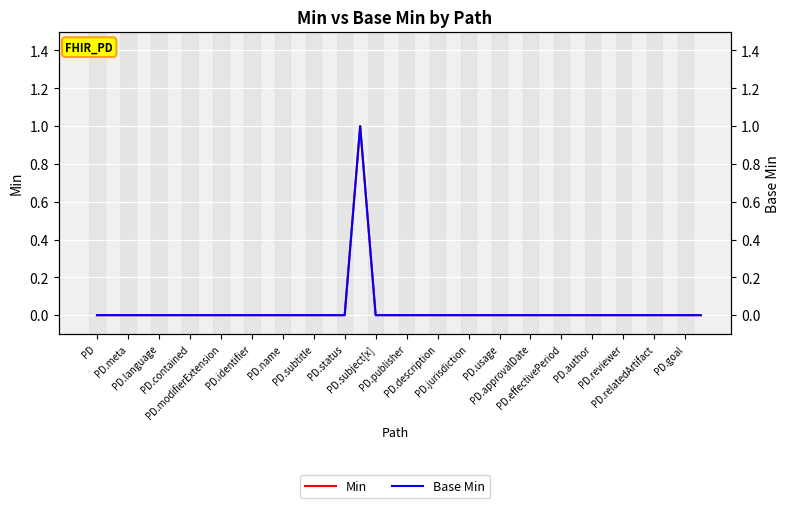

True or false: Base Min has a value of 1 at PD.modifierExtension.

False